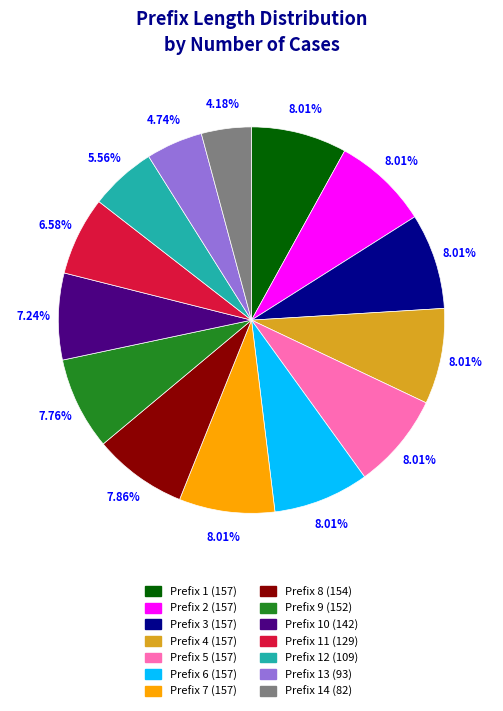

To the nearest percent, what is the average slice percentage?

7%